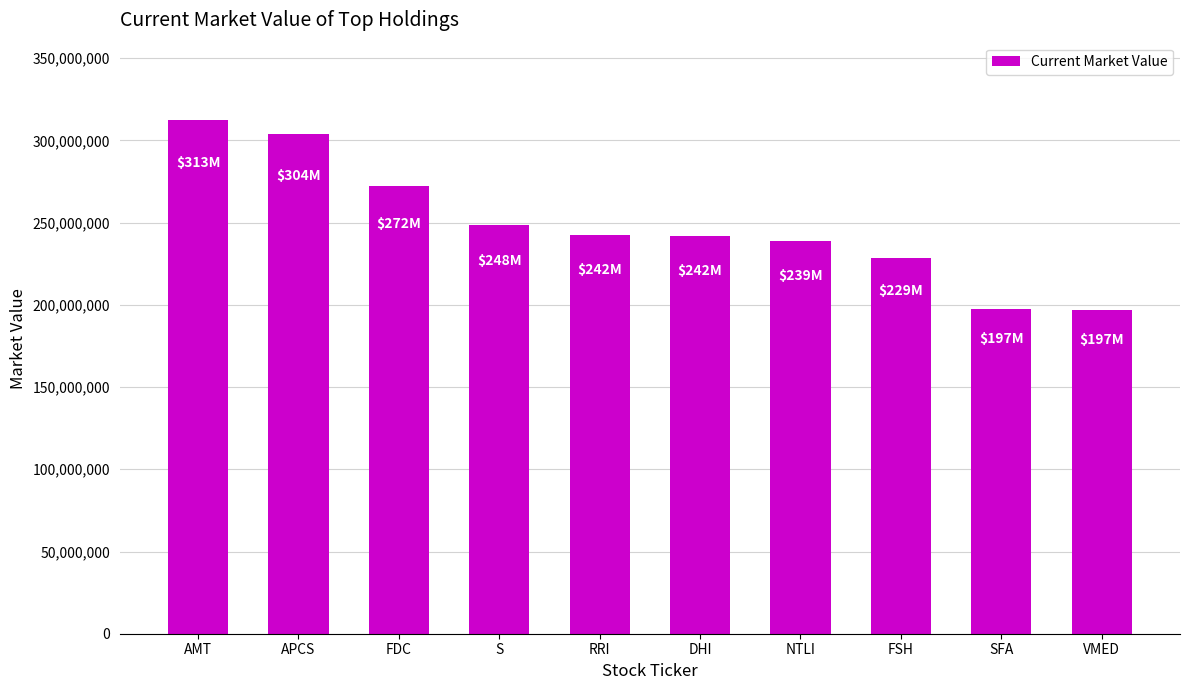

The value at S is 248457000. True or false?

True